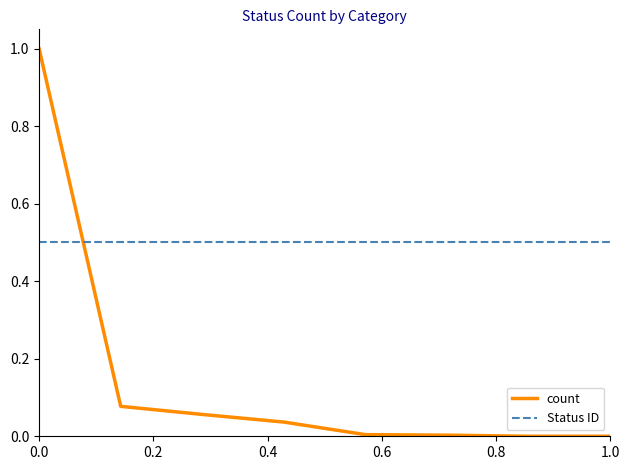

True or false: count has a value of 1.6 at 0.0.

False